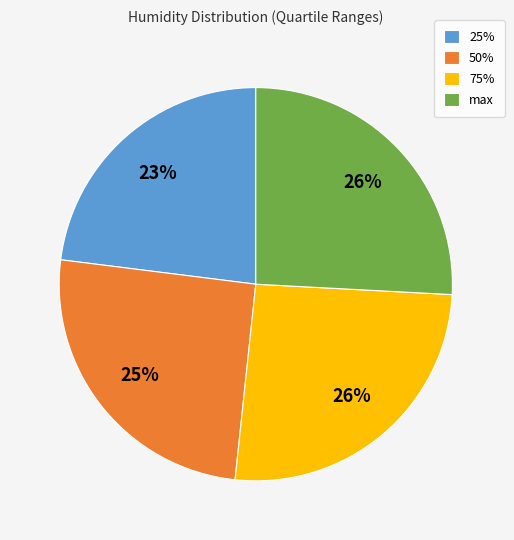

Is 75% the majority of the pie?

No